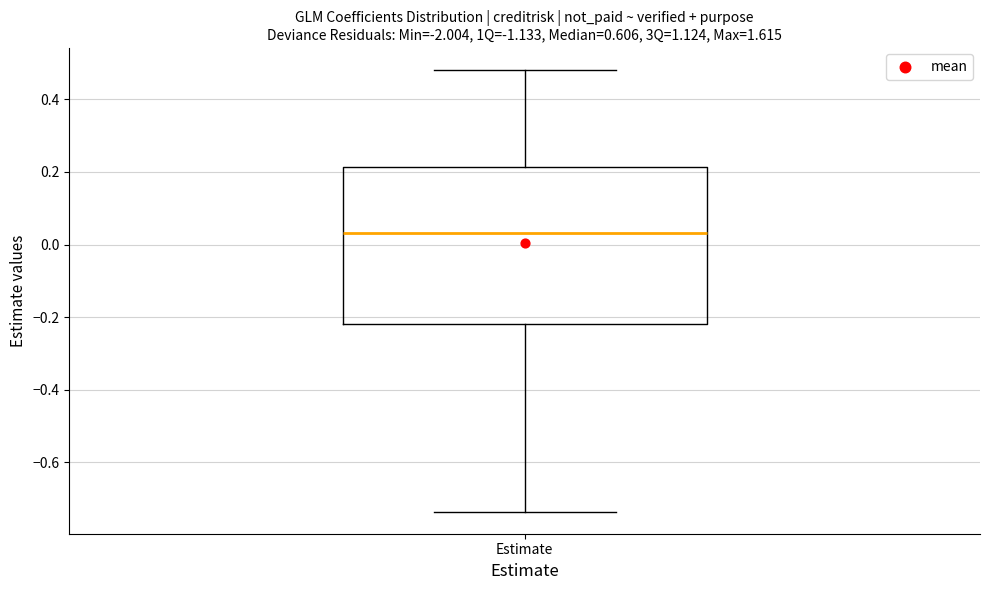

Where is the upper edge of the box for Estimate on the y-axis? The values are not printed on the chart, so give them approximately, as read against the axis.

0.22